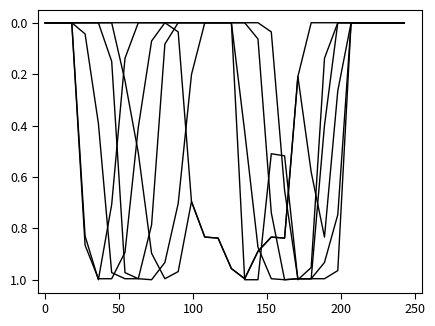

How many lines are shown in the chart?

6